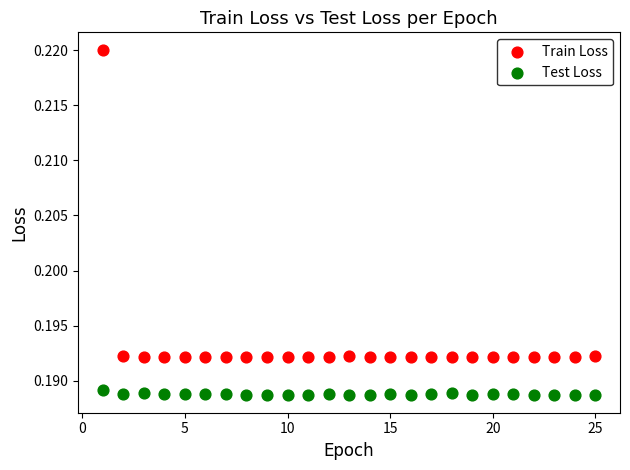

Which series contains the lowest Y value?

Test Loss